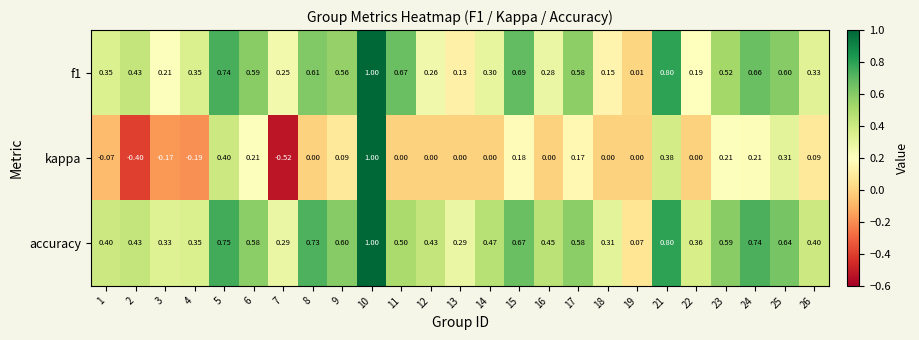

Which series has the largest range (max minus min)?

kappa